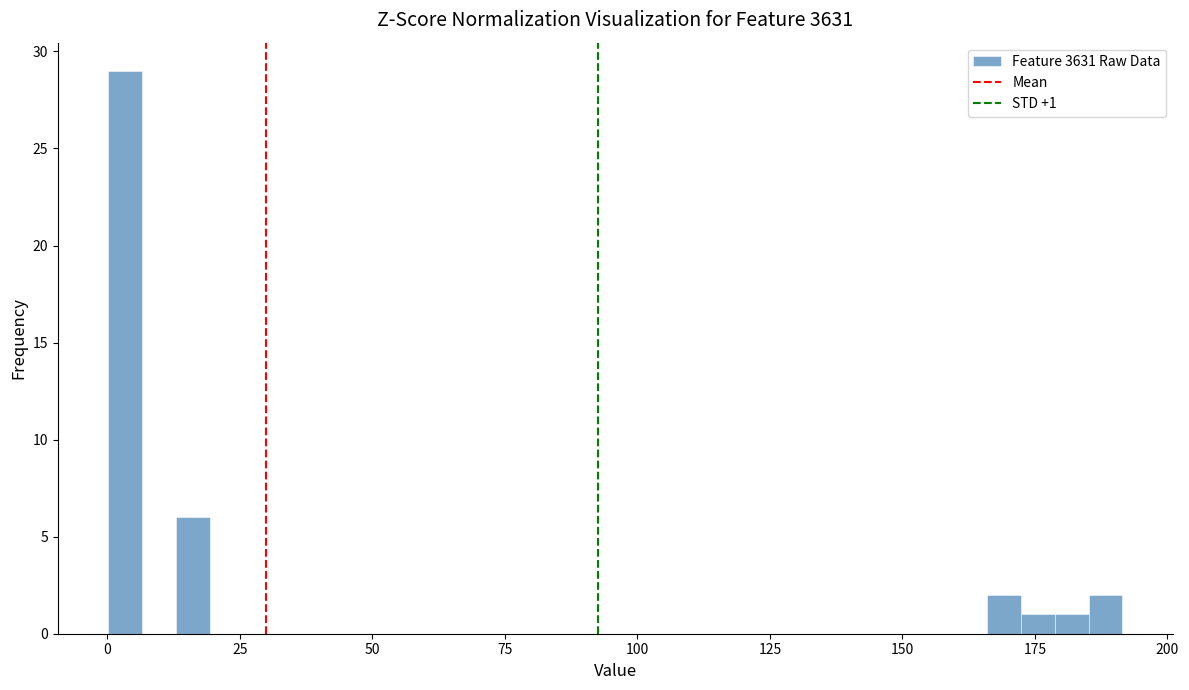

Read against the x-axis, roughly where is the centre of the tallest bar?

5